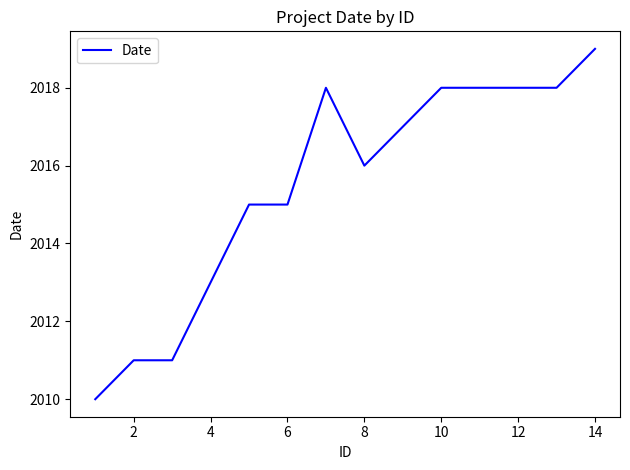

What is the difference between the maximum and minimum values?

9